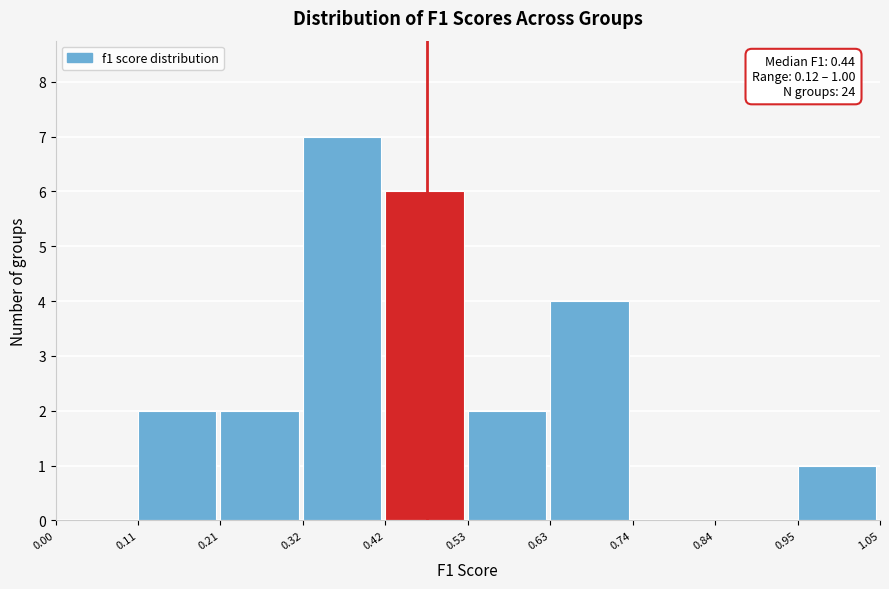

Over which range of the x-axis is the bar tallest?

0.32 to 0.42